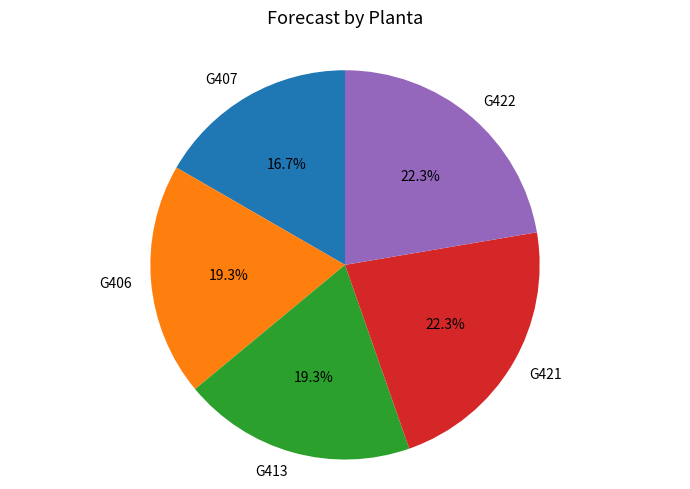

What is the smallest slice in the pie chart?

G407